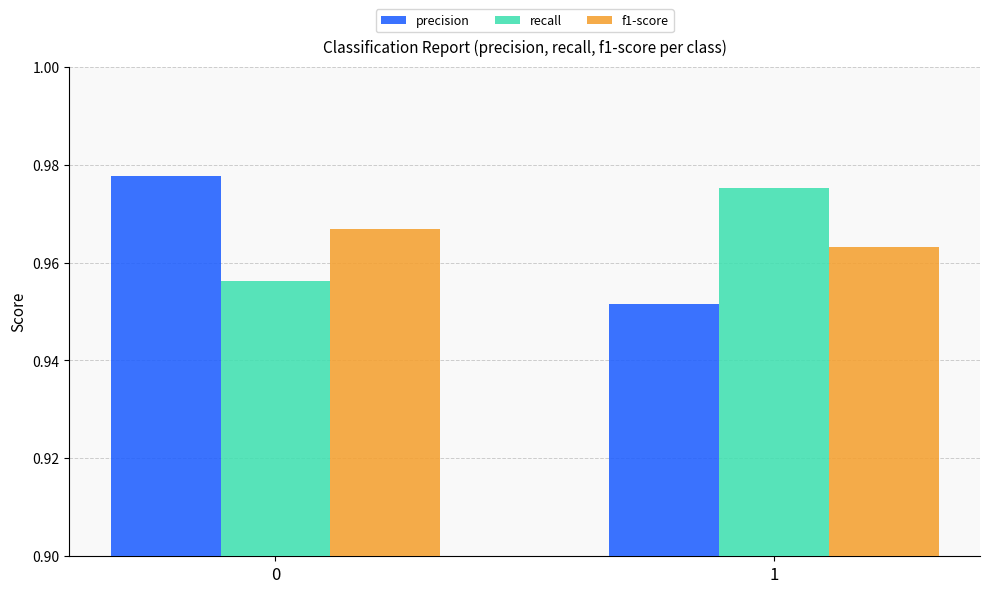

Rank the series at 0 from highest to lowest value.

precision, f1-score, recall